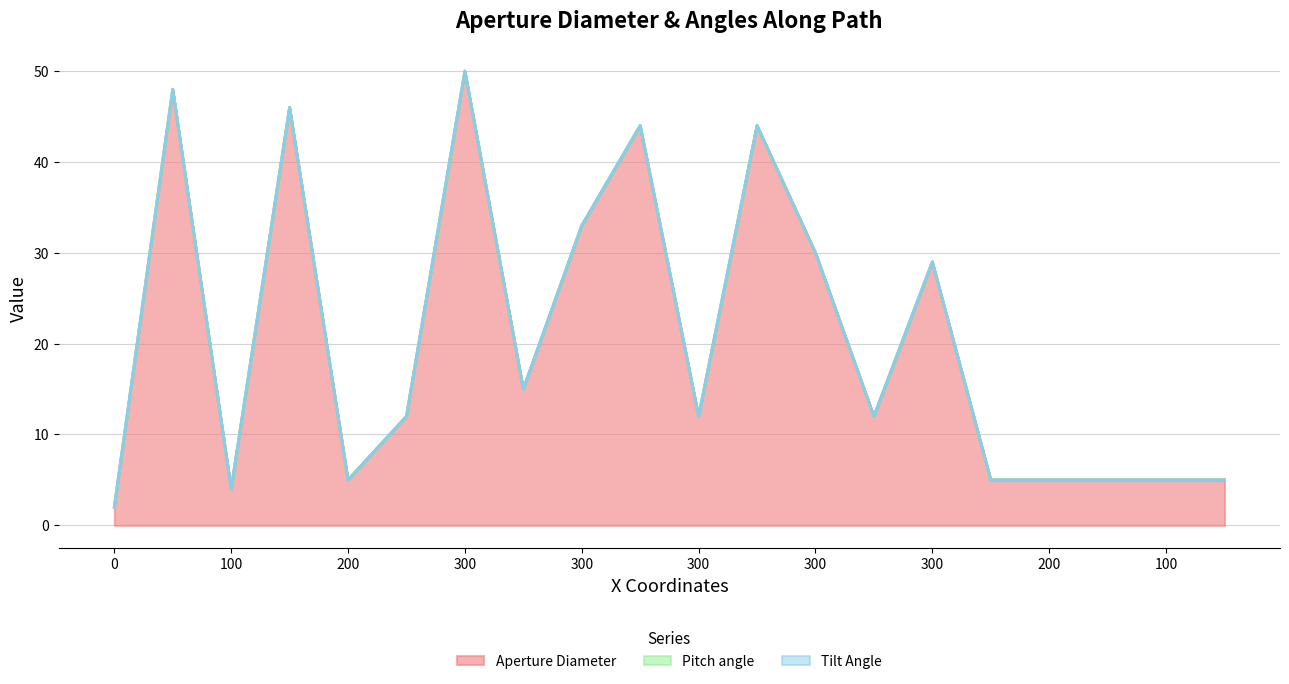

Between 100 and 300, which series saw the biggest shift?

Aperture Diameter